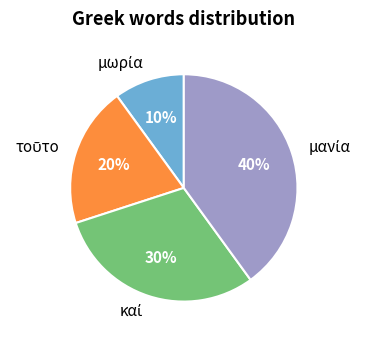

Is there a majority slice in this chart?

No